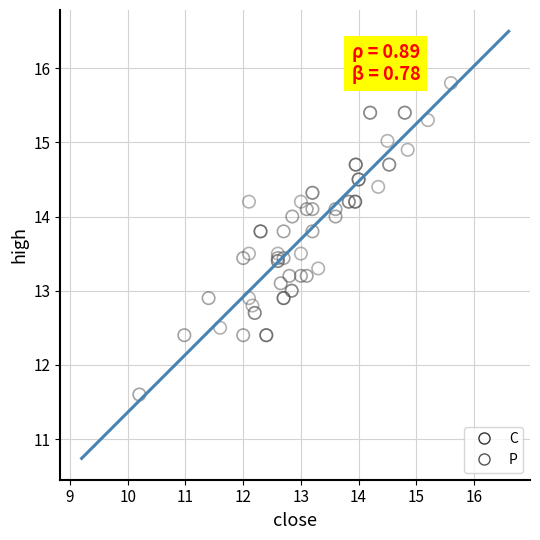

Which series reaches the maximum Y coordinate?

P